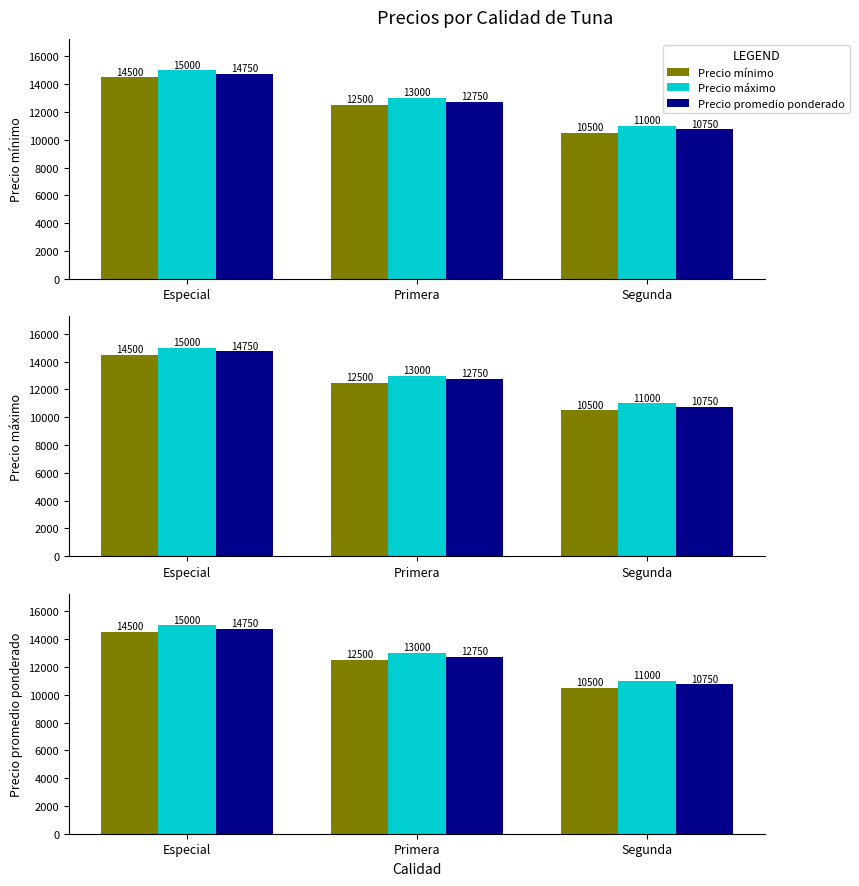

What is the label of the 1st bar from the right?

Segunda